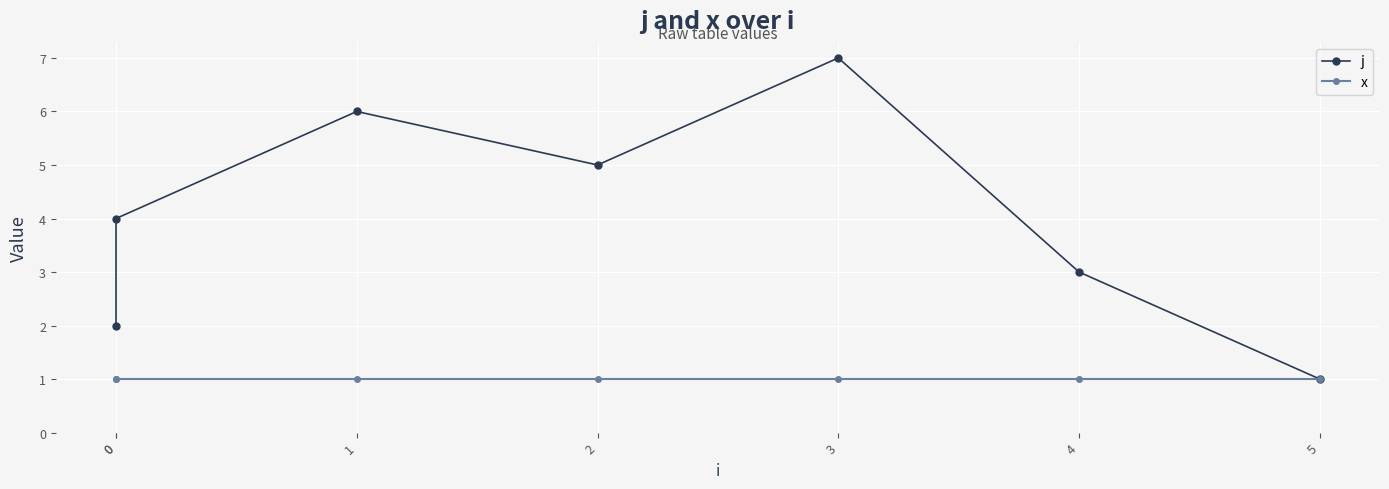

At which label does j first exceed 4?

1